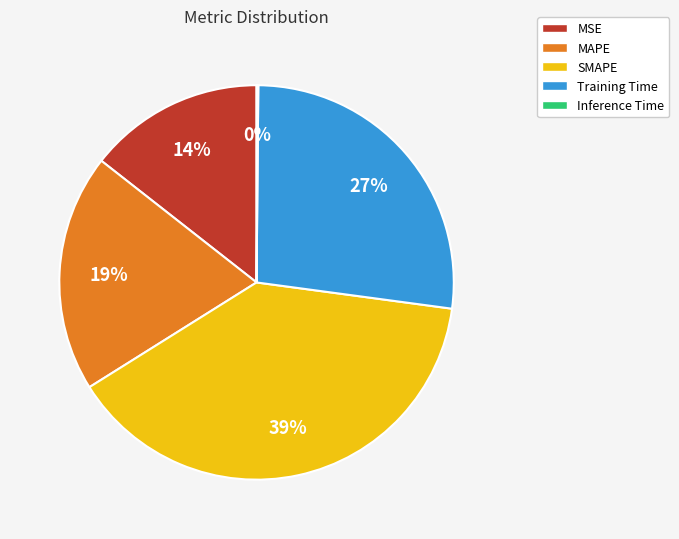

To the nearest percent, what portion does Training Time represent?

27%